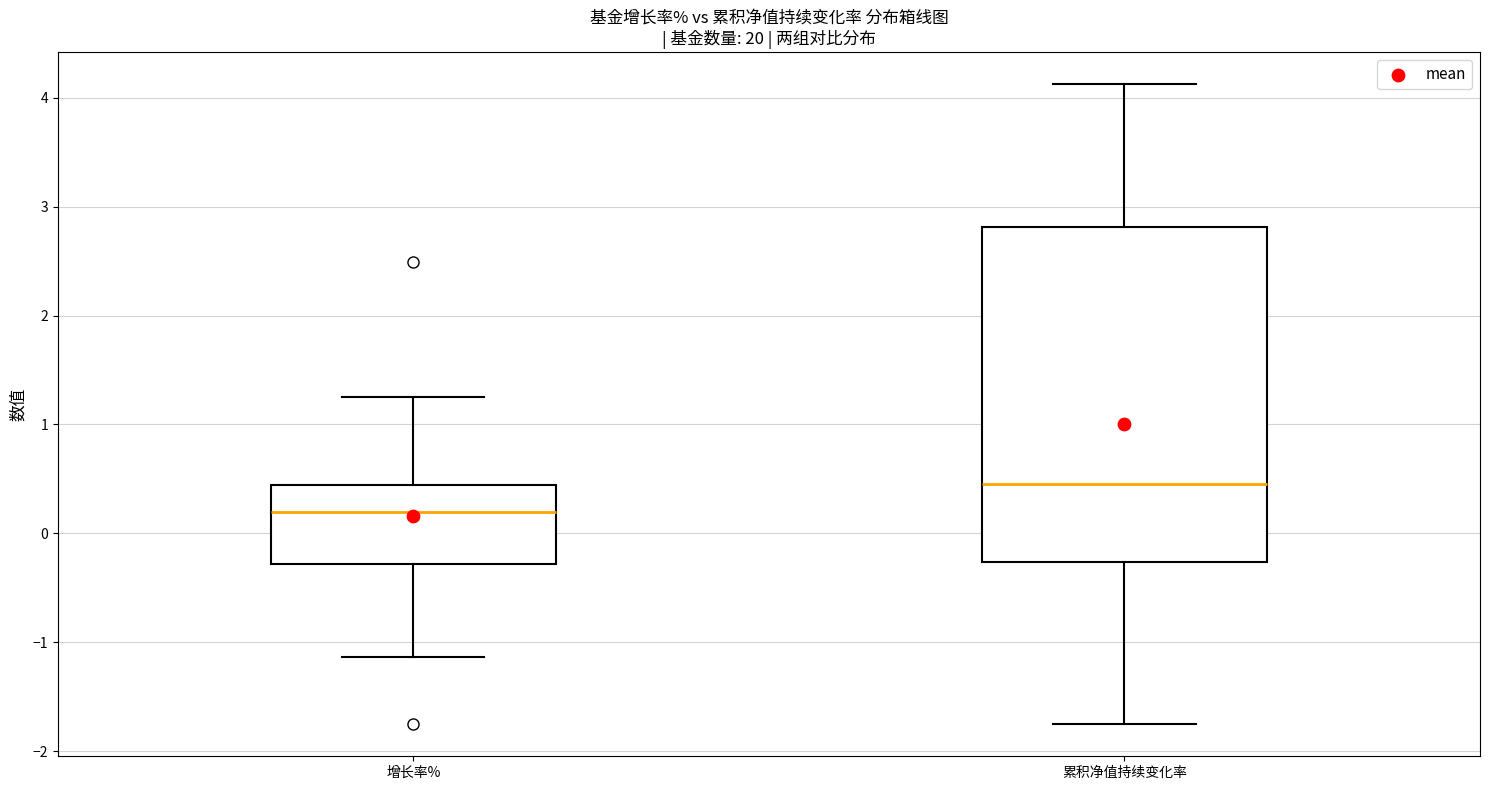

Which box has the lowest median line?

增长率%